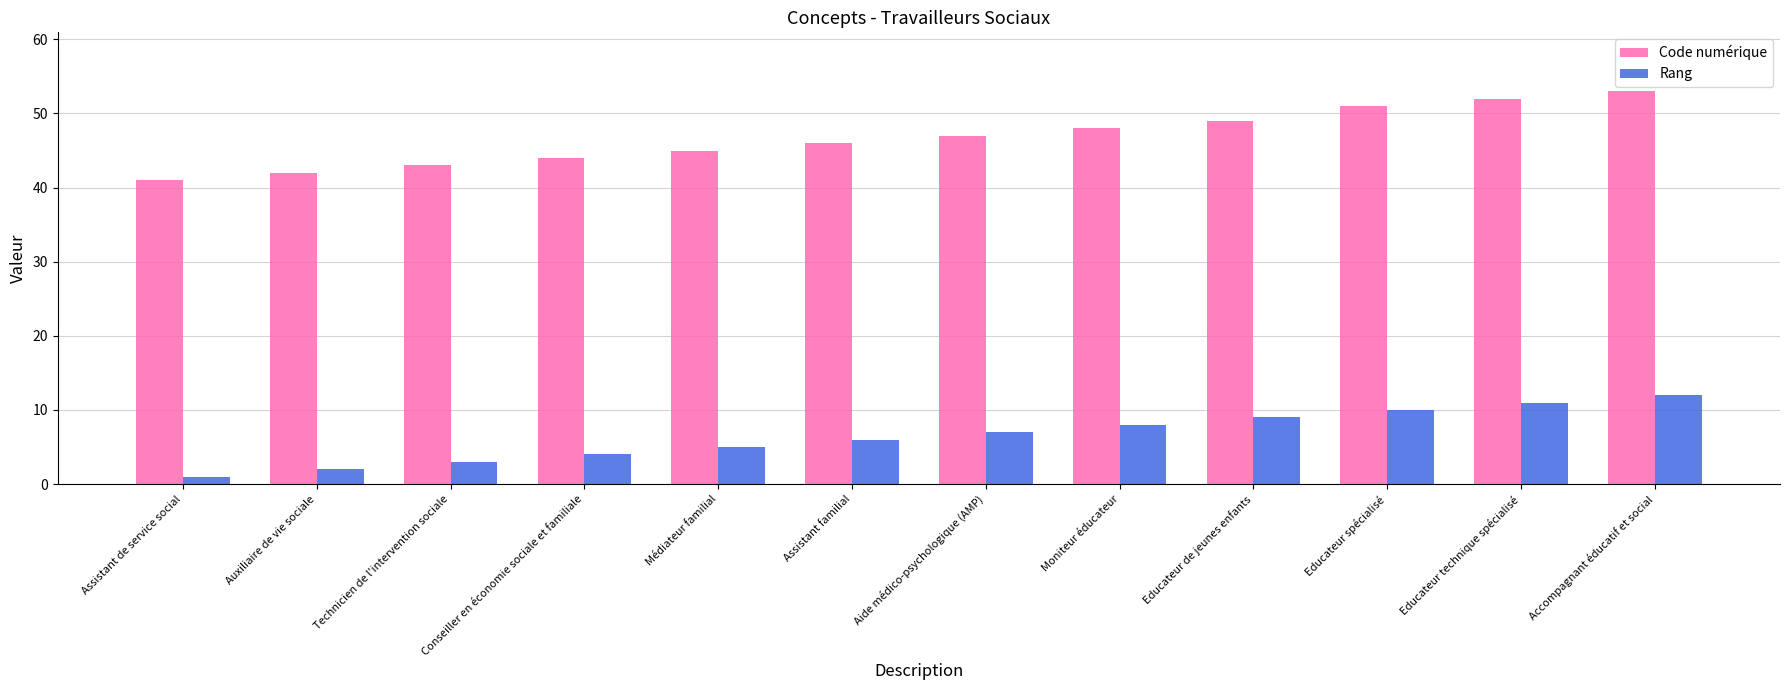

What is the total value across all series at Moniteur éducateur?

56